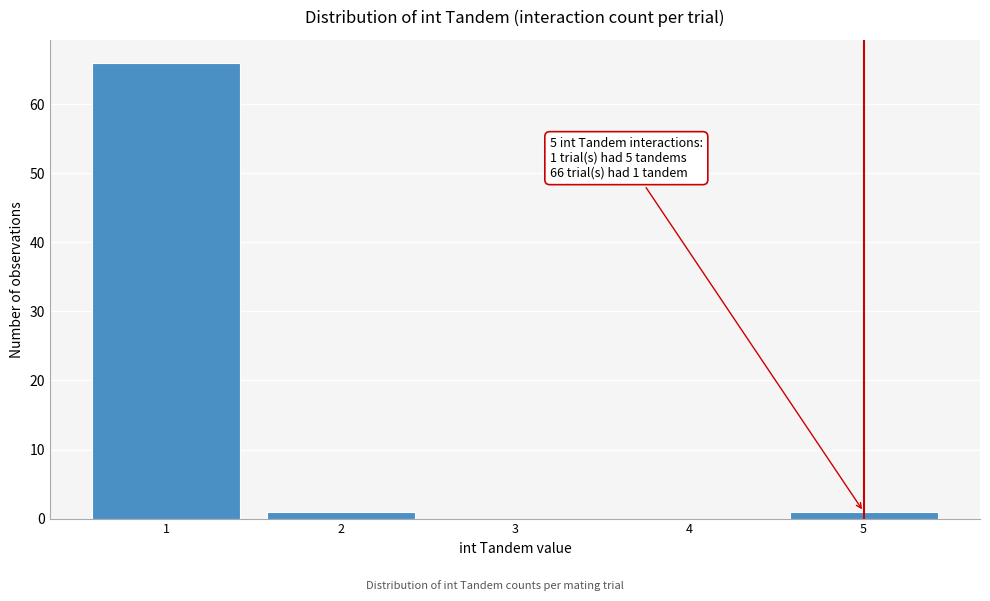

Reading left to right, extract all data points from this chart.

1=66	2=1	3=0	4=0	5=1